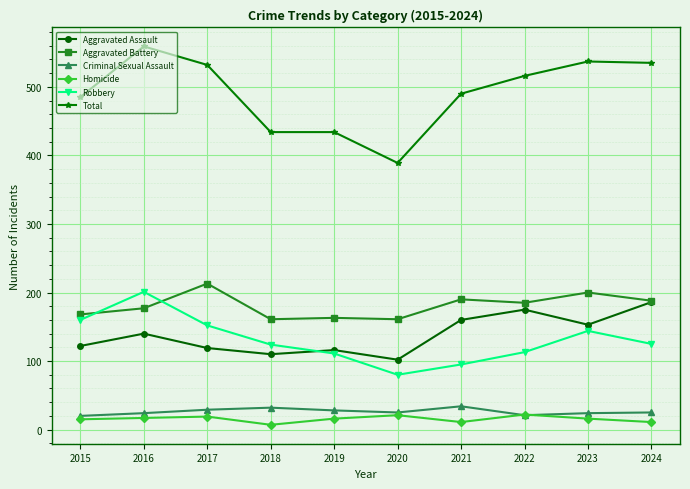

What is the spread (max minus min) of values at 2020?

368